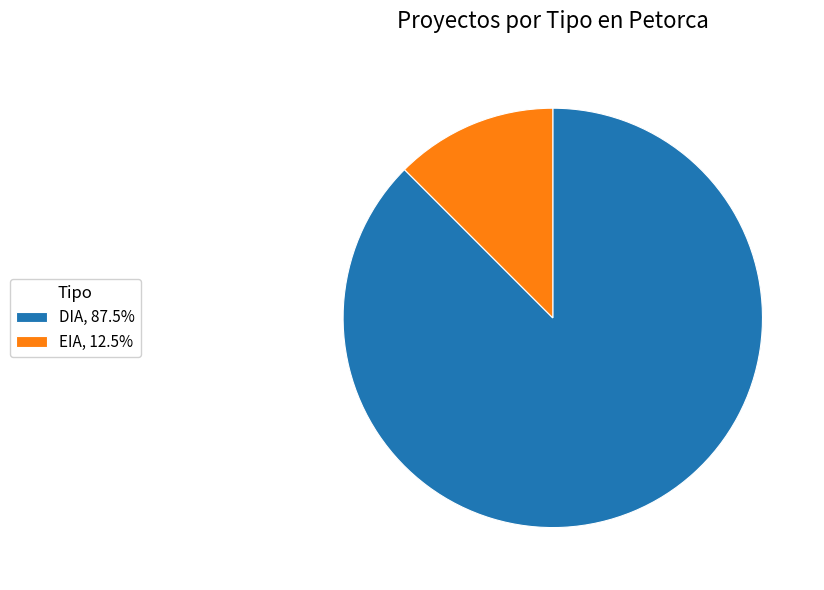

Is it true that DIA is 88% of the pie?

True